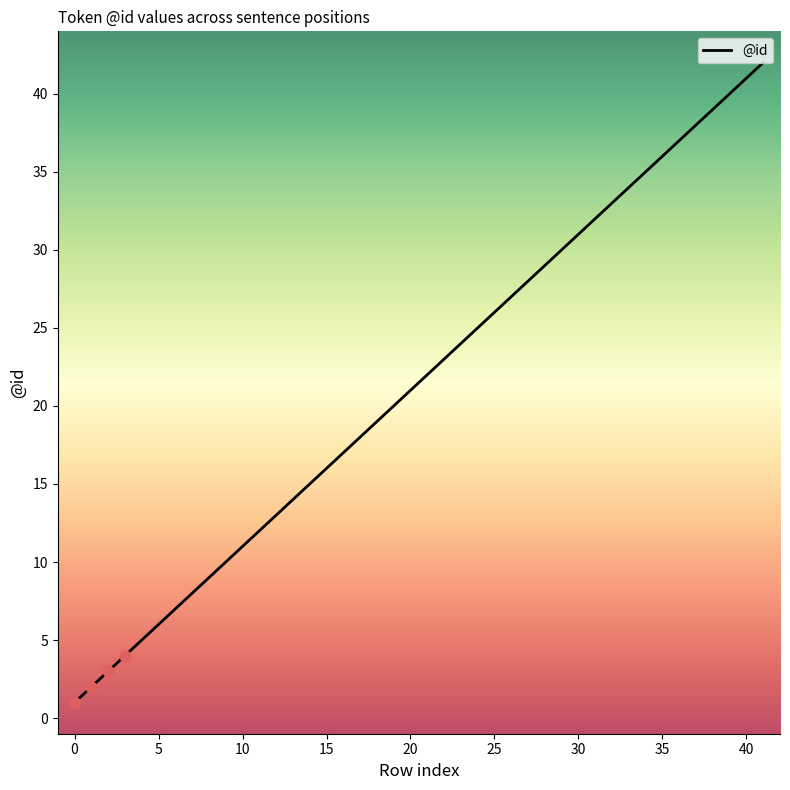

What is the greatest value displayed?

42